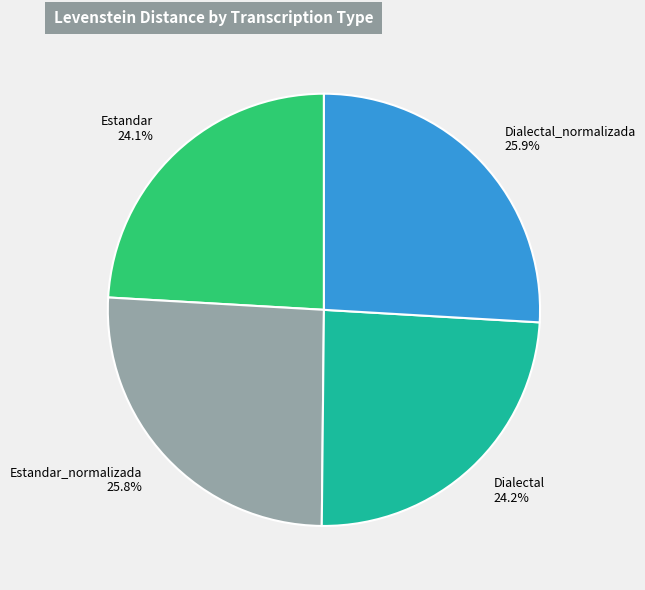

Combined, what portion of the pie is Dialectal and Estandar?

48.3%